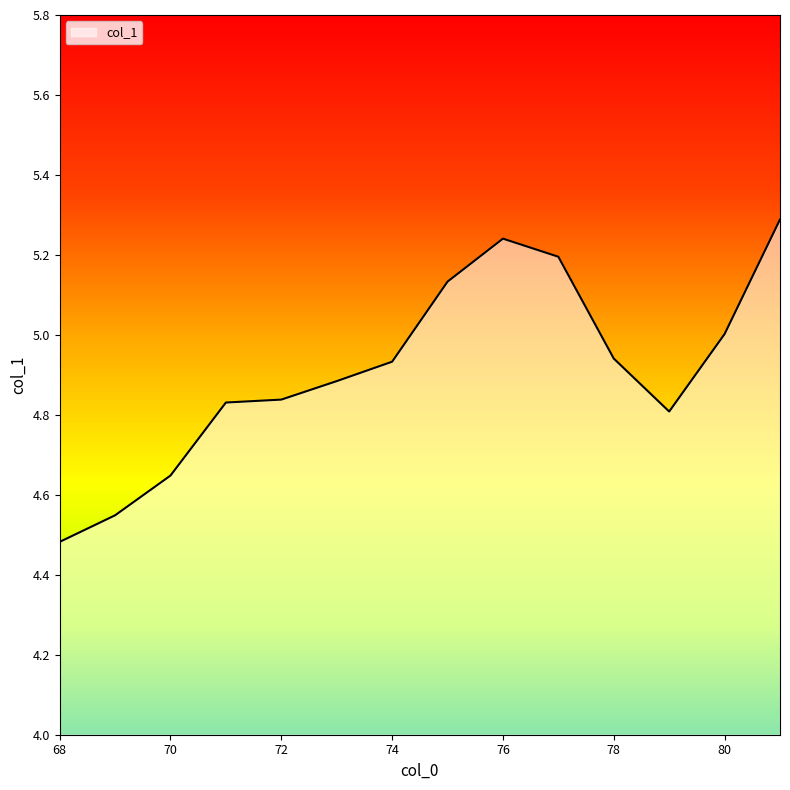

What is the greatest value displayed?

5.3